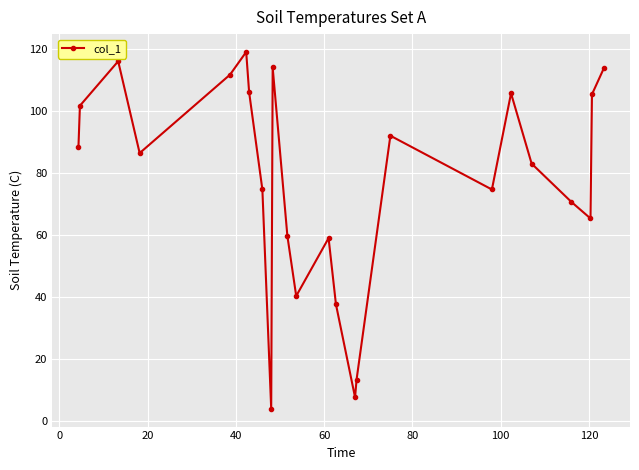

What is the value of the 12th point from the left?

40.3